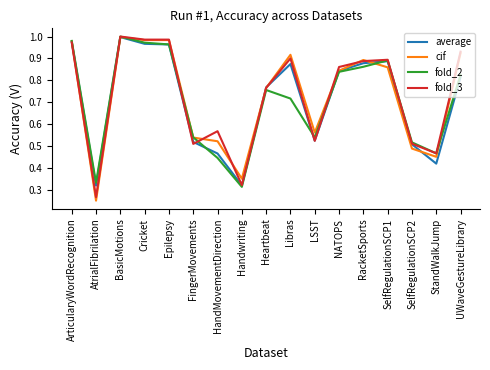

True or false: fold_2 has a value of 0.5 at Handwriting.

False